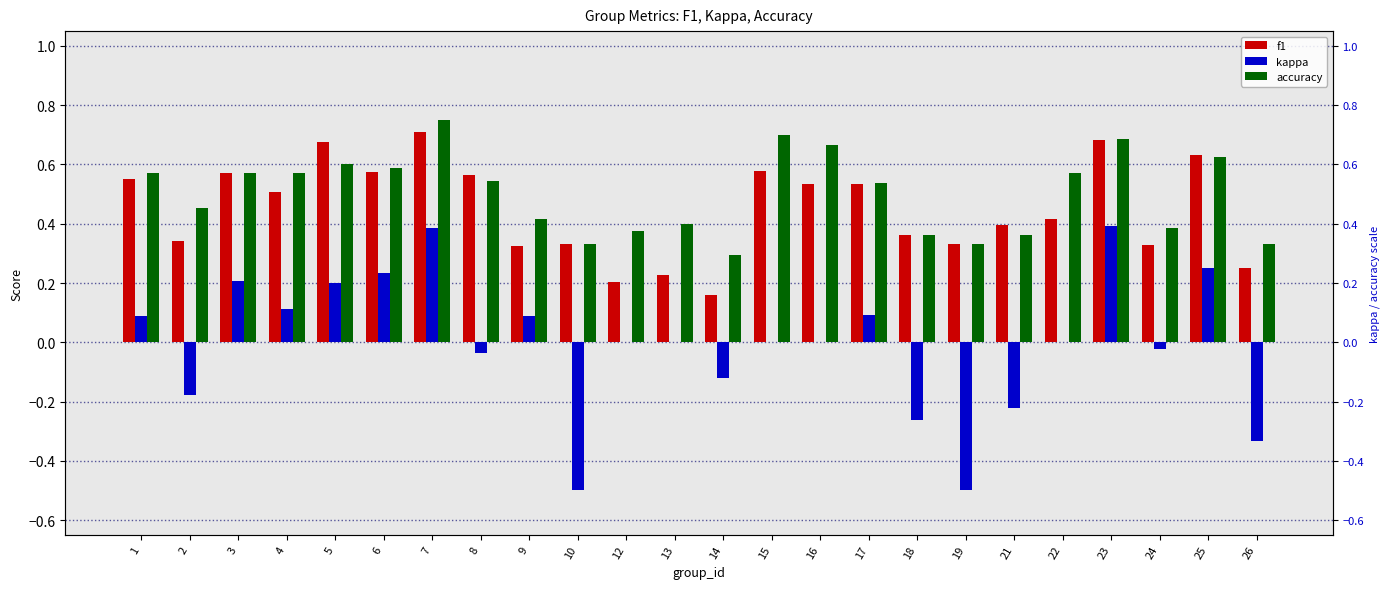

How many data points in kappa are less than 0?

9